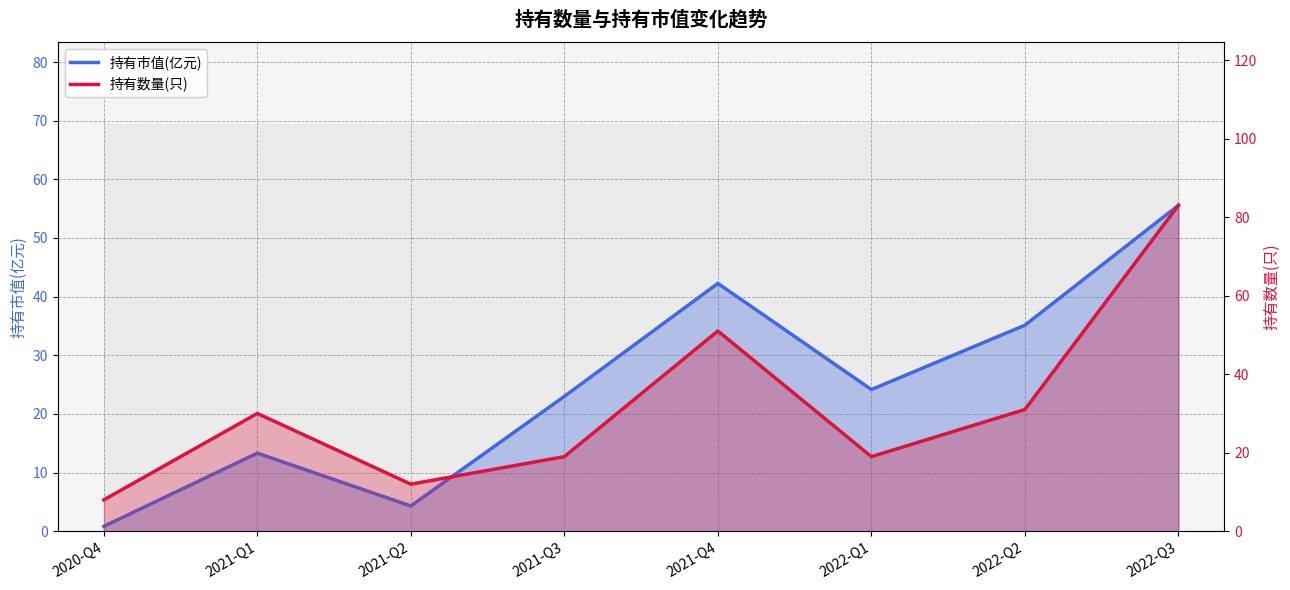

How many interior local valleys does the 持有市值(亿元) series have?

2